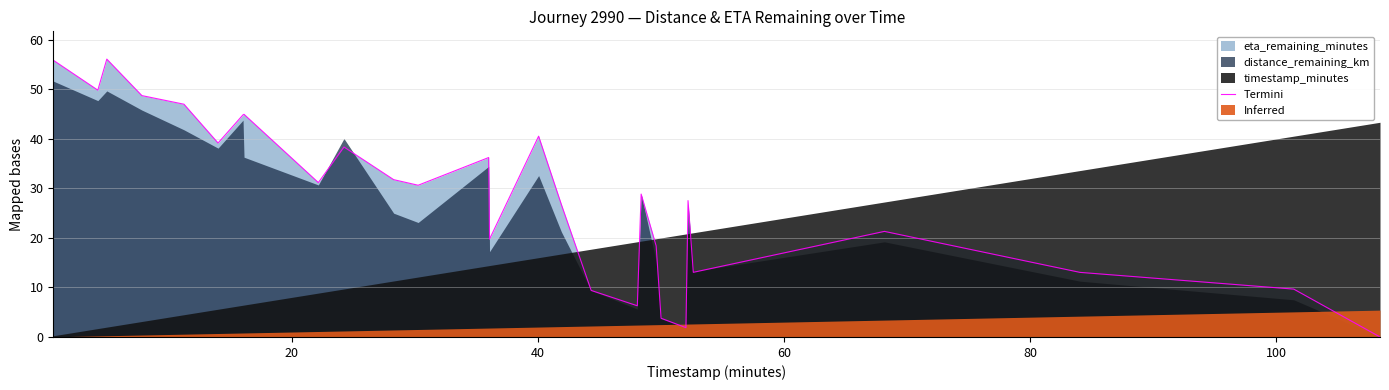

What is the highest value of the Termini series?

56.1